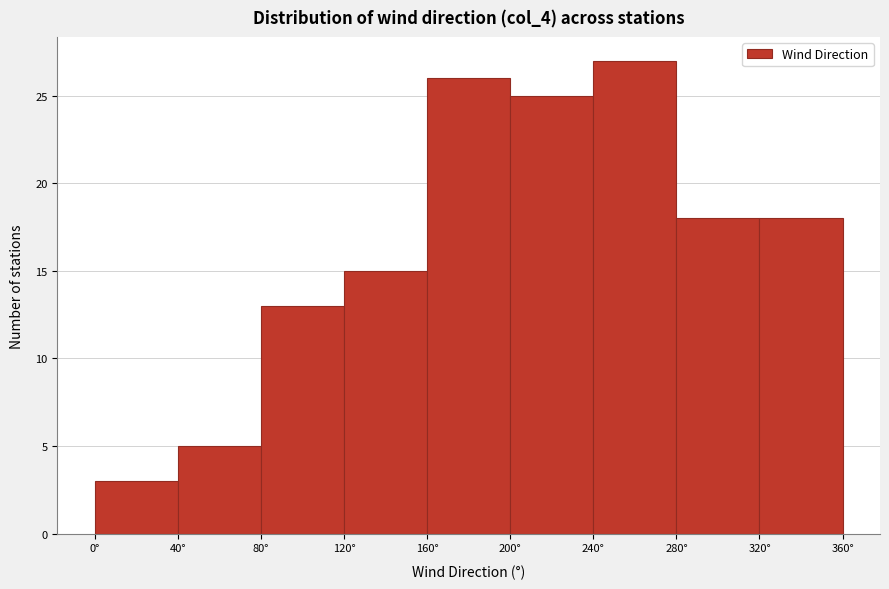

Reading left to right, transcribe this chart: for each bar, give the range it covers on the x-axis and its height. The values are not printed on the chart, so give them approximately, as read against the axis.

0 to 40: 3
40 to 80: 5
80 to 120: 13
120 to 160: 15
160 to 200: 26
200 to 240: 25
240 to 280: 27
280 to 320: 18
320 to 360: 18